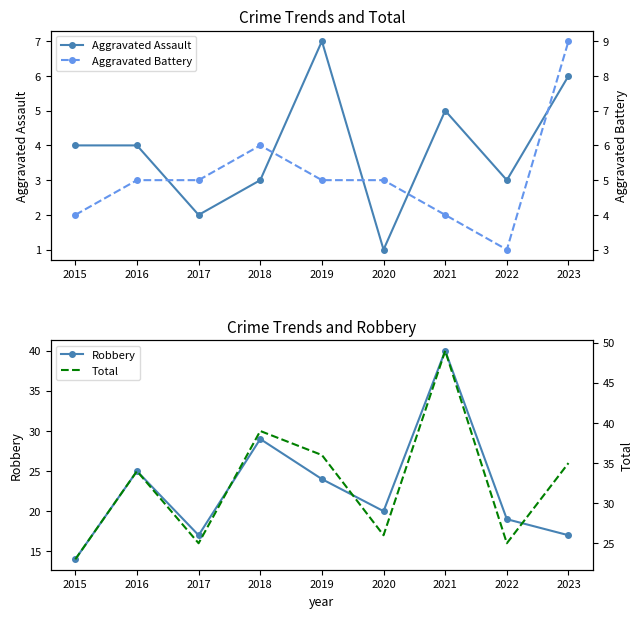

The Aggravated Assault series shows 6 at 2023. True or false?

True